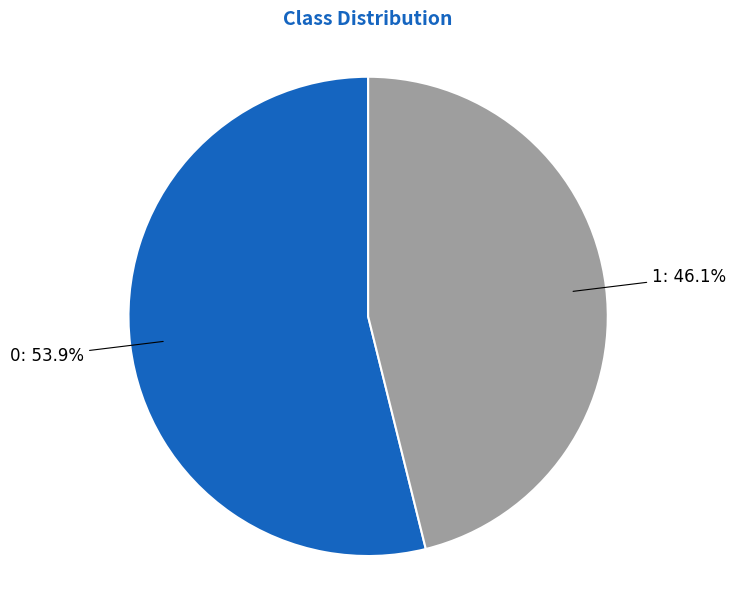

The 0 slice represents 43% of the pie. True or false?

False